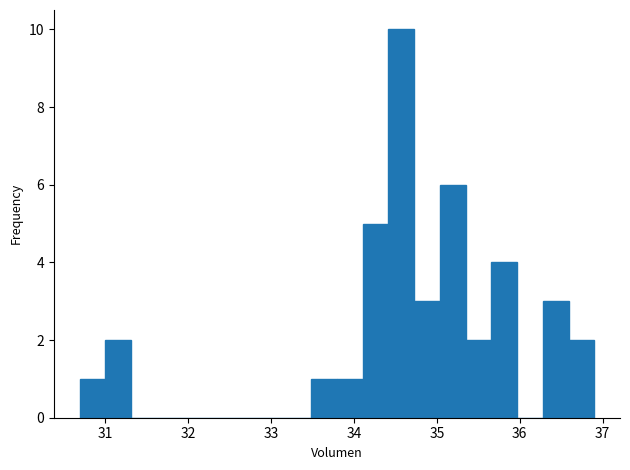

Read against the x-axis, roughly where is the centre of the tallest bar?

34.6